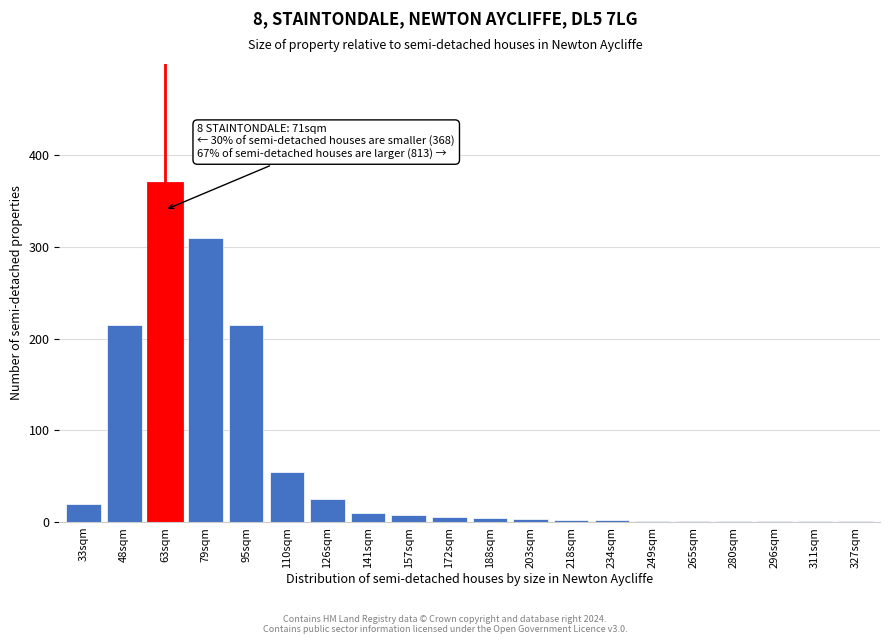

What is the sum of the values at 126sqm and 48sqm?

240